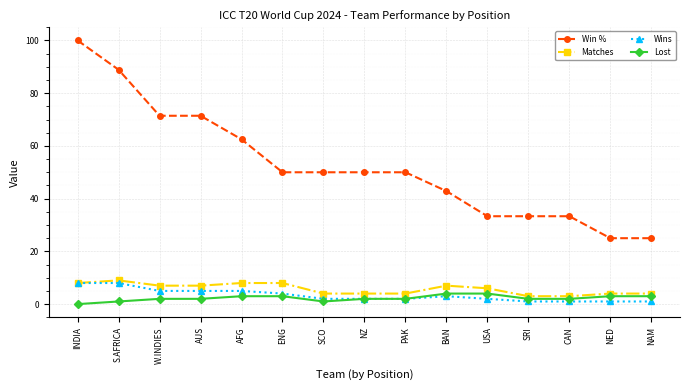

At how many categories does at least one series exceed 40?

10